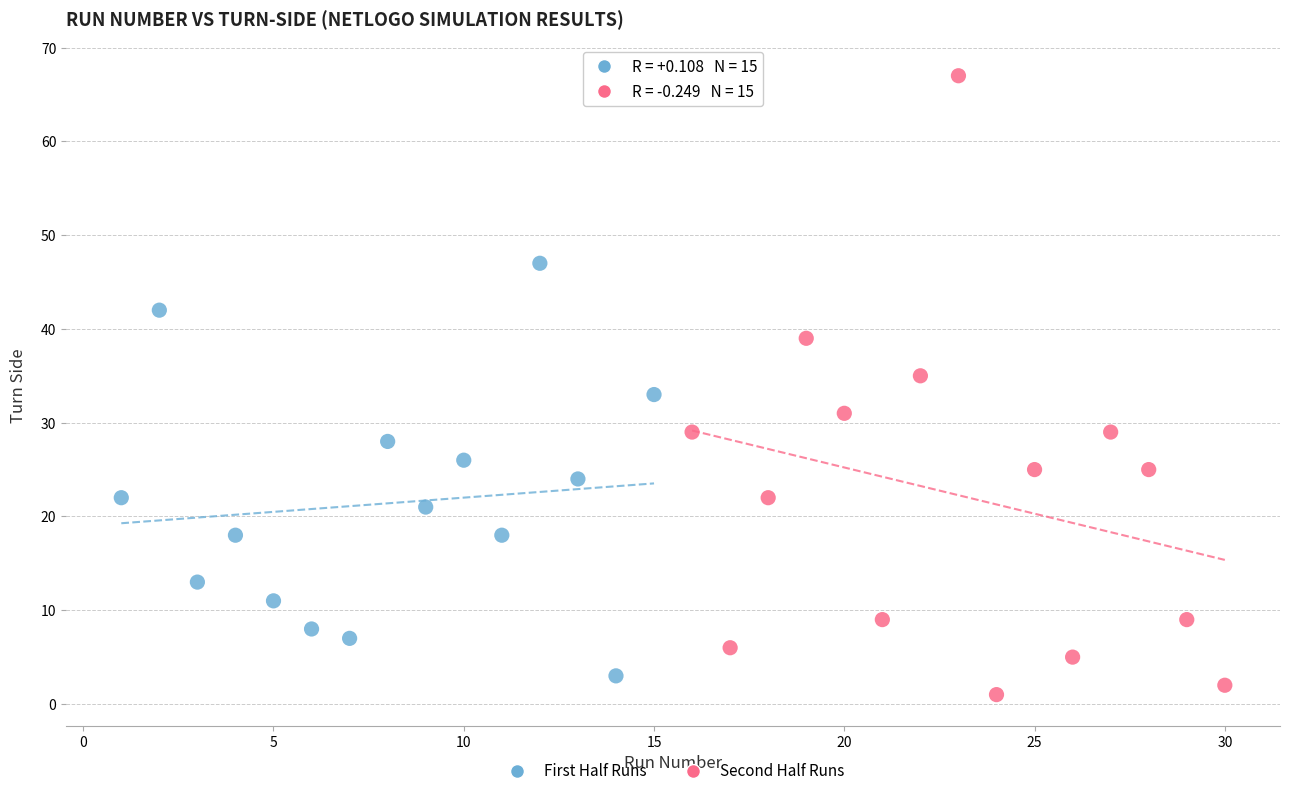

Which series contains the highest Y value?

Second Half Runs